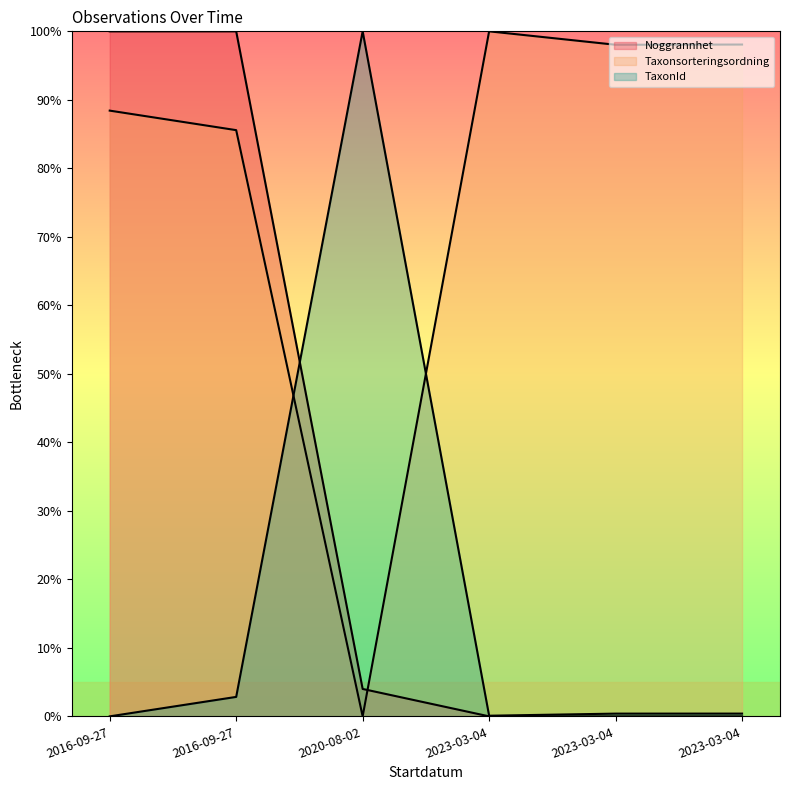

Which category has the highest value in the Noggrannhet series?

2016-09-27